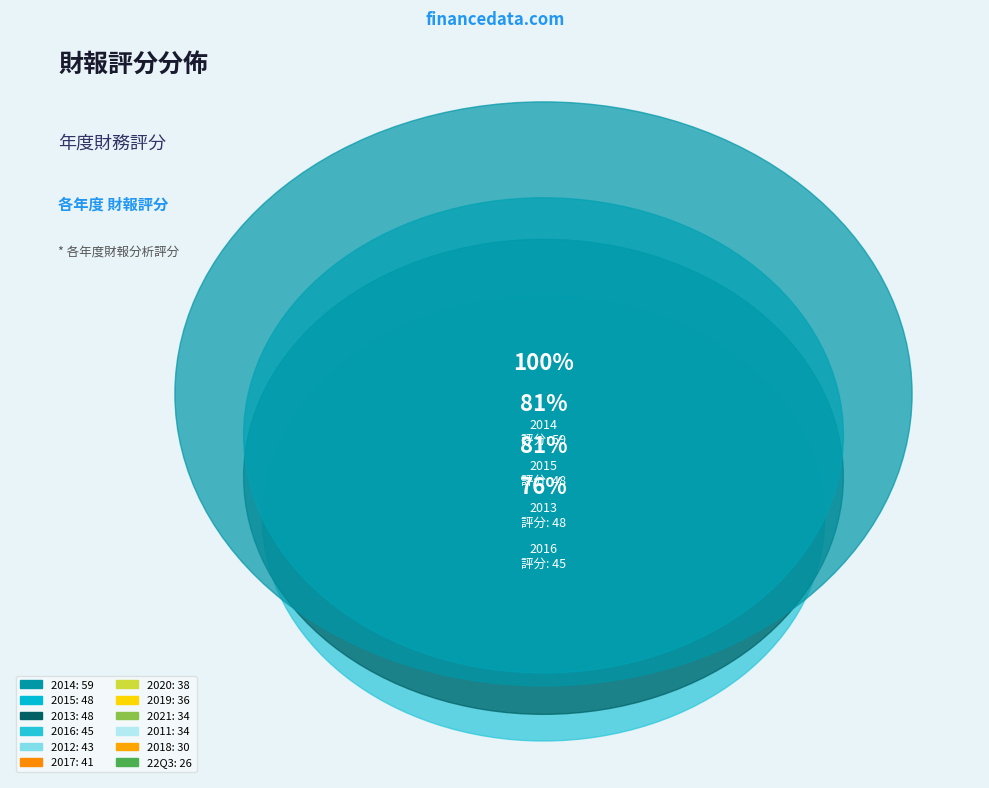

True or false: 2011 accounts for 1% of the total.

False